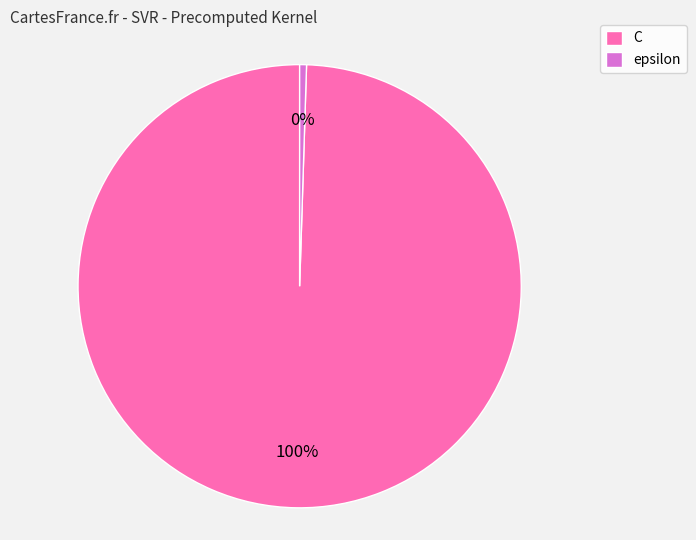

True or false: C accounts for 100% of the total.

True